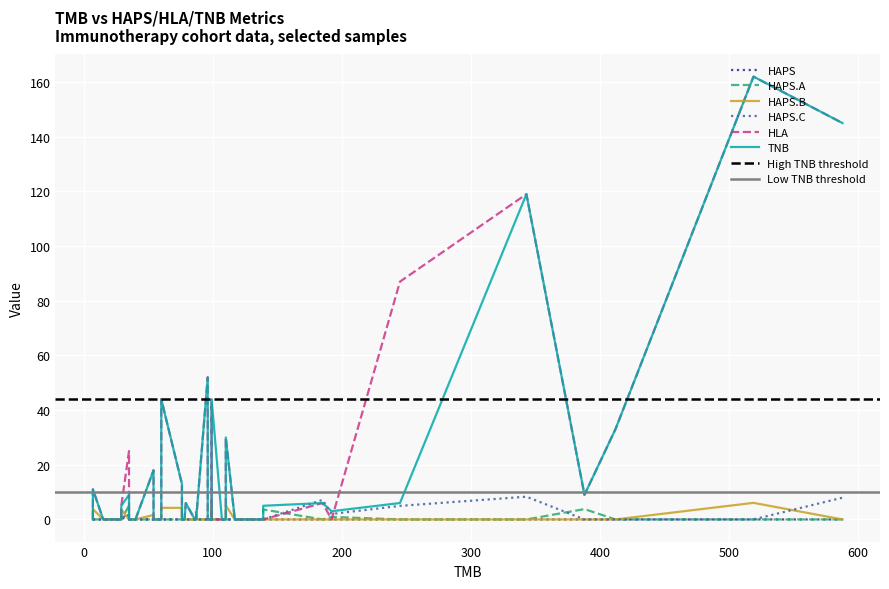

Between 107 and 99, which series saw the biggest shift?

HLA